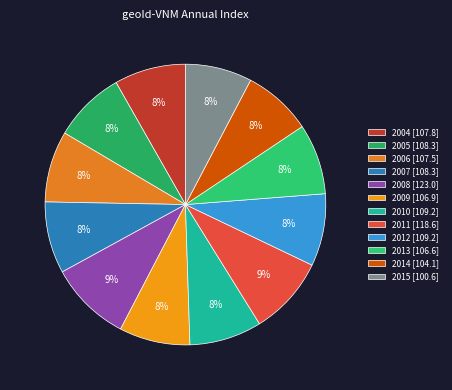

To the nearest percent, what is the combined percentage of 2013 and 2012?

16%